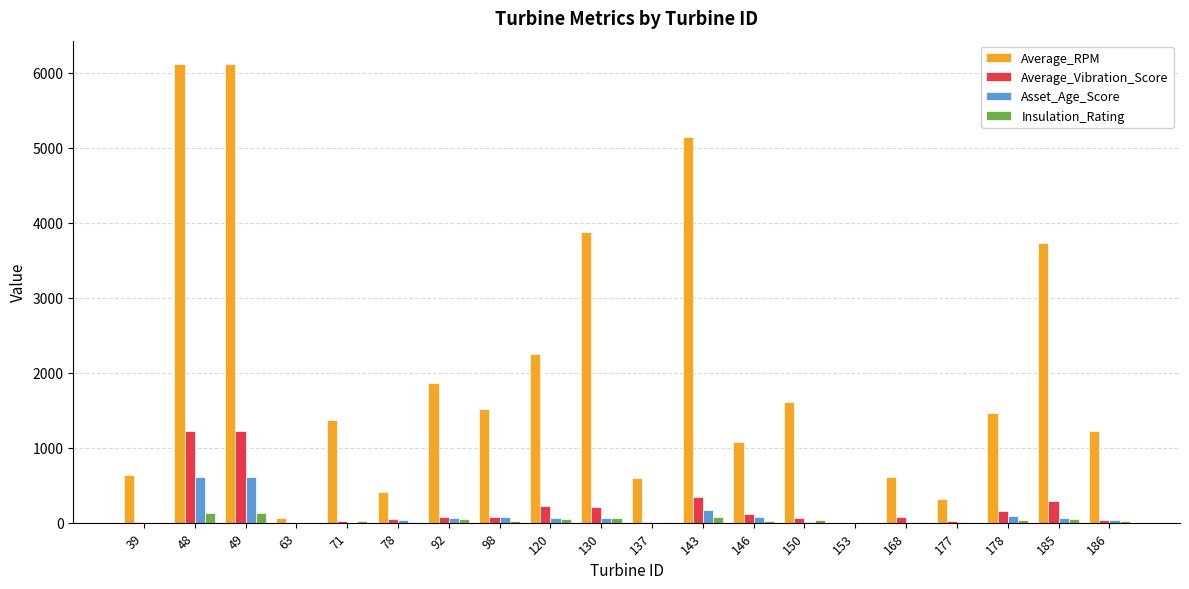

At which label does Average_Vibration_Score first exceed 80?

48